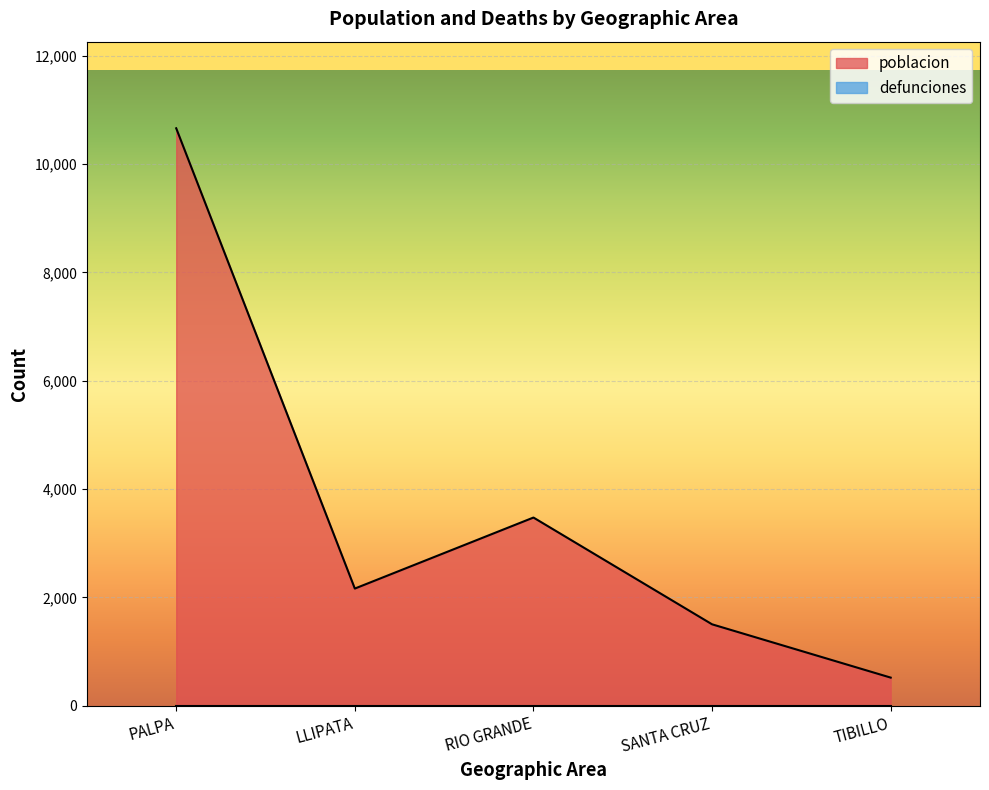

Count the number of categories in the chart.

5